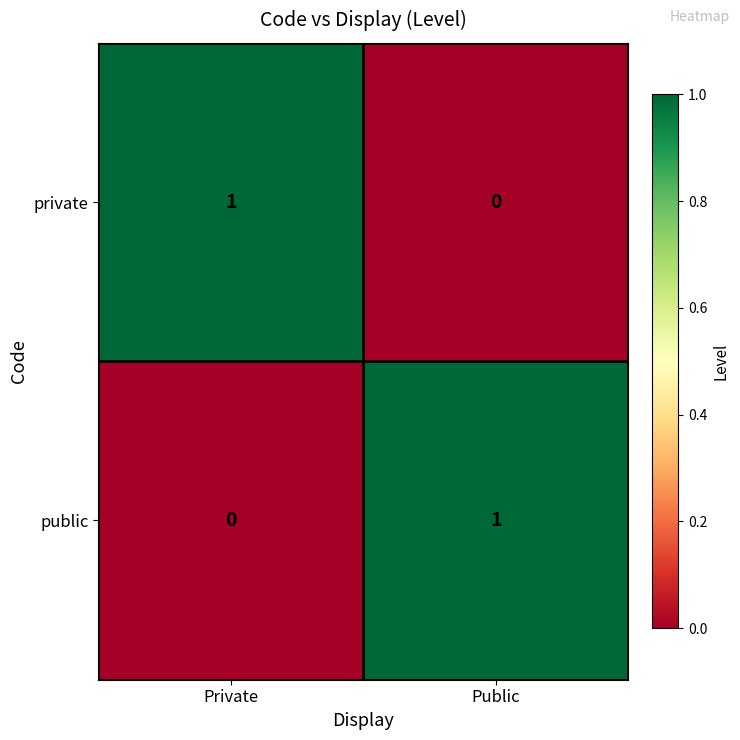

Is it true that private equals -1 at Public?

False